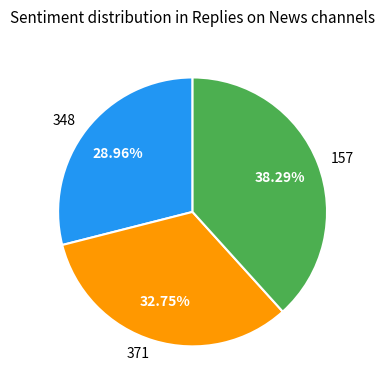

Approximately how many times larger is the value at 348 compared to 371?

0.9